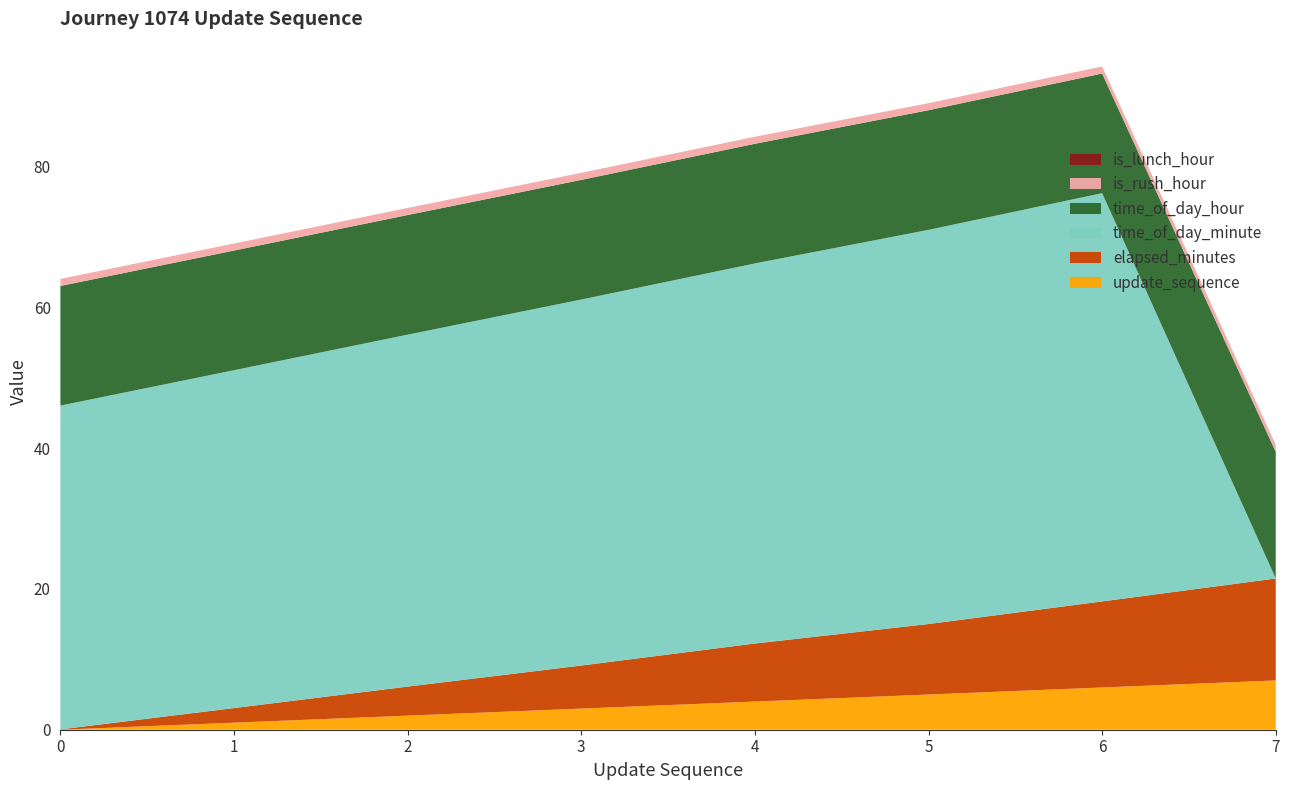

Reading left to right, what are all the values shown in this chart?

update_sequence: 0.0	1.0	2.0	3.0	4.0	5.0	6.0	7.0
elapsed_minutes: 0.1	2.1	4.1	6.1	8.2	10.0	12.2	14.5
time_of_day_minute: 46.0	48.0	50.0	52.0	54.0	56.0	58.0	0.0
time_of_day_hour: 17.0	17.0	17.0	17.0	17.0	17.0	17.0	18.0
is_rush_hour: 1.0	1.0	1.0	1.0	1.0	1.0	1.0	1.0
is_lunch_hour: 0.0	0.0	0.0	0.0	0.0	0.0	0.0	0.0